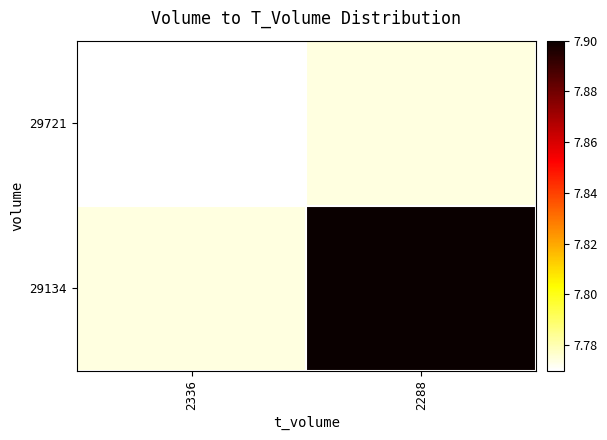

At which label is 29721 closest to 7?

2336